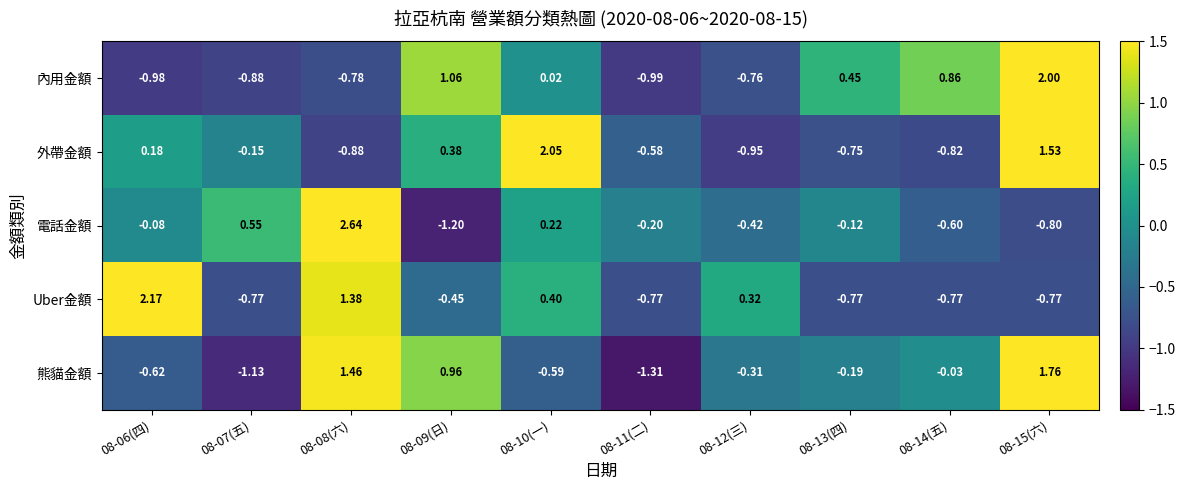

Which series changed the most between 08-11(二) and 08-14(五)?

內用金額